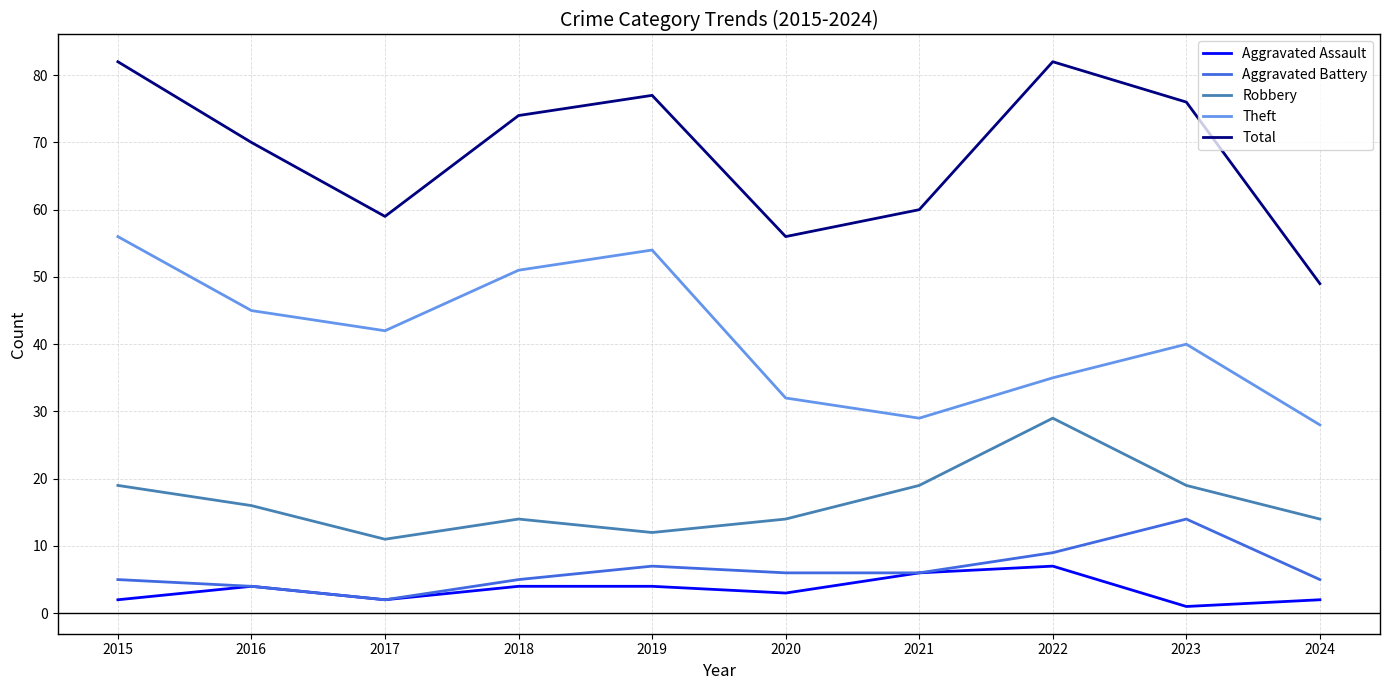

True or false: Aggravated Battery has more than 0 interior local peaks.

True